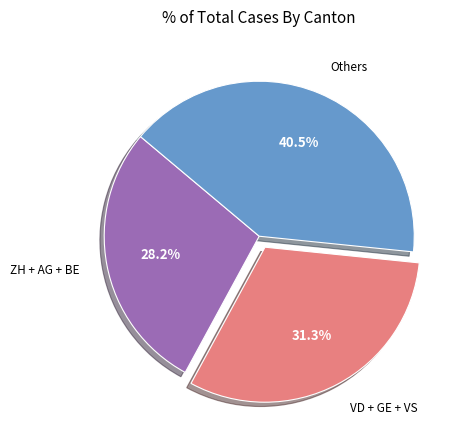

Count the number of slices in the pie.

3